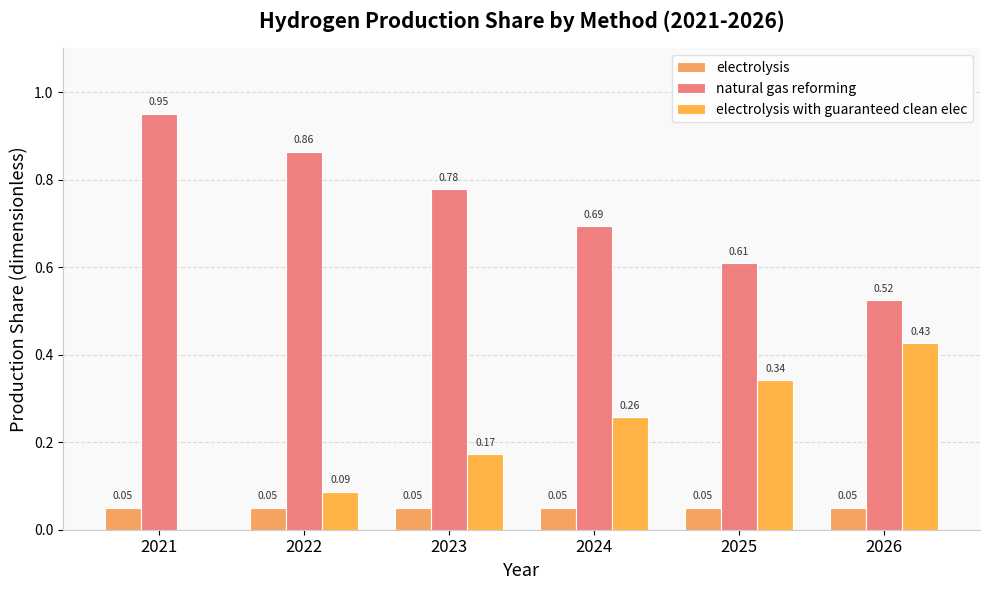

Are the bars grouped side by side (vs. stacked)?

Yes